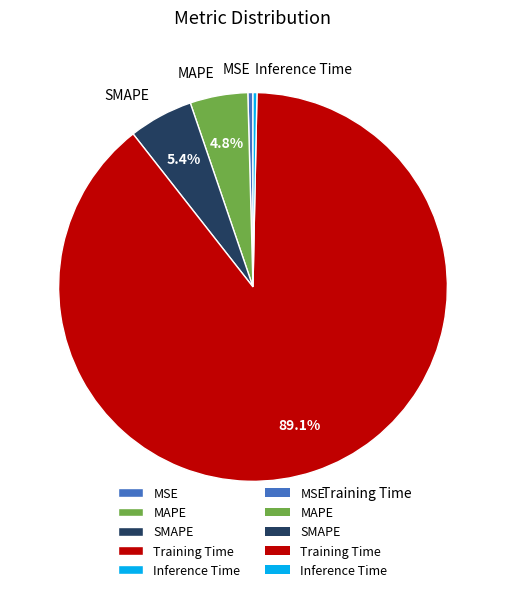

Between Training Time and MAPE, which is larger?

Training Time